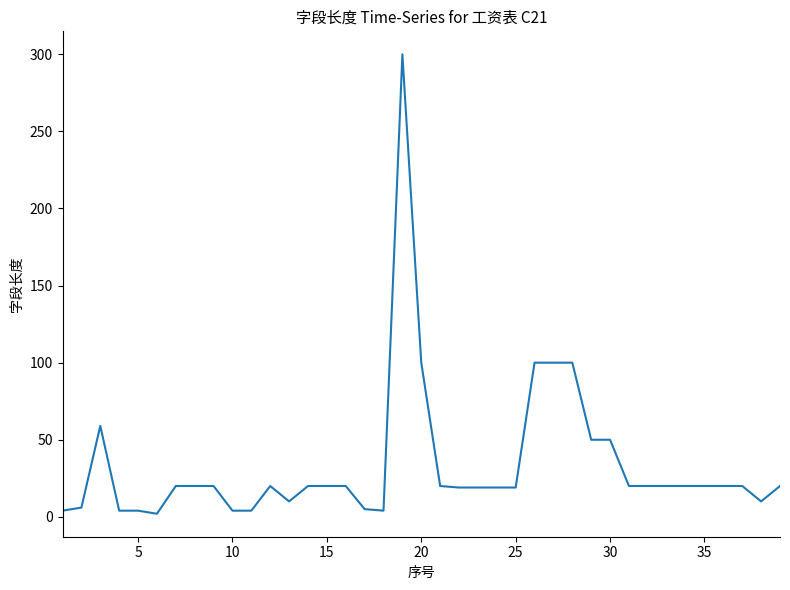

What is the greatest value displayed?

300